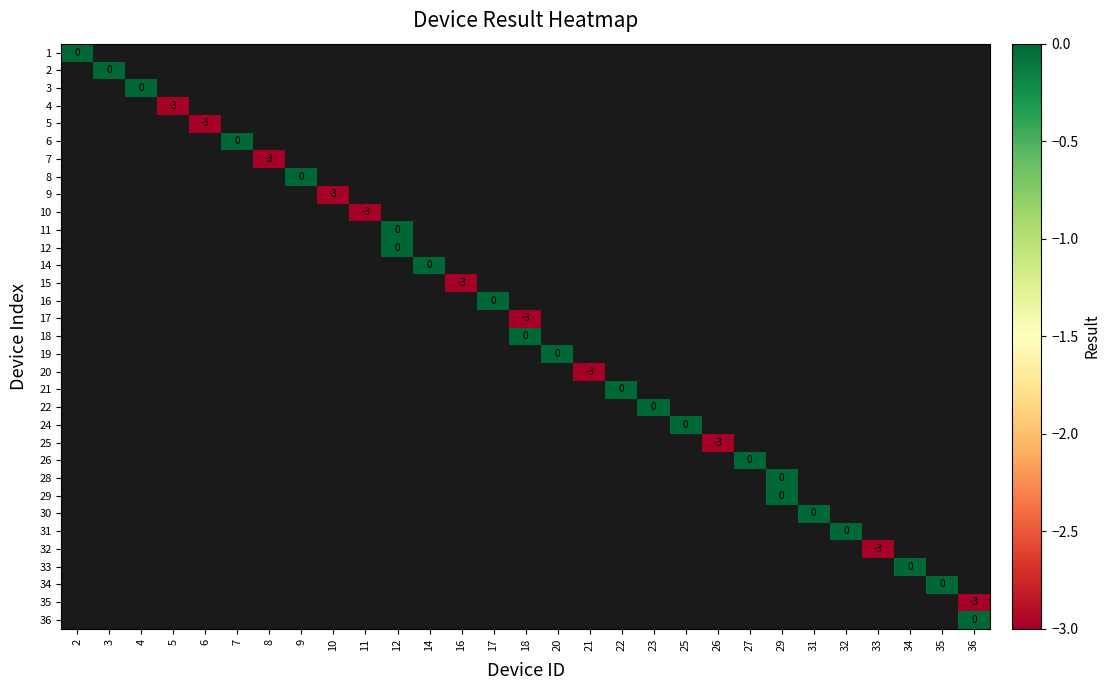

Is the value of 29 at 11 greater than the value of 22 at 20?

No